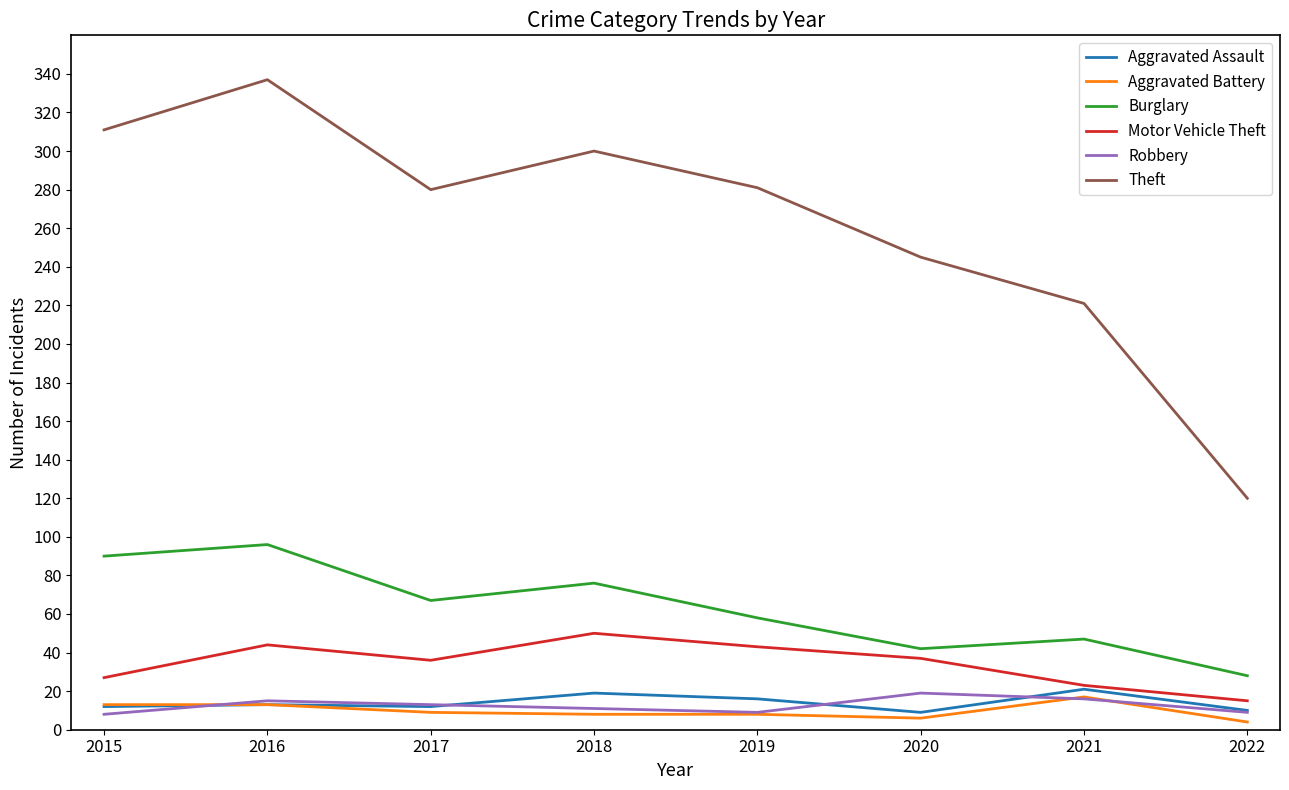

What is the minimum value shown in the chart?

4